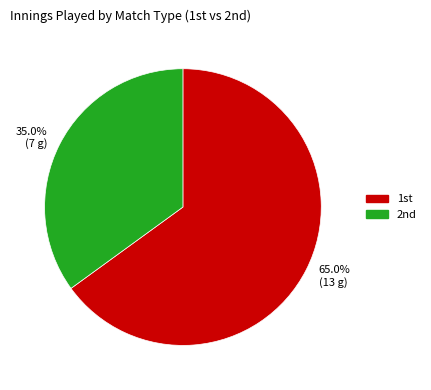

Rank the categories by value from lowest to highest.

2nd, 1st